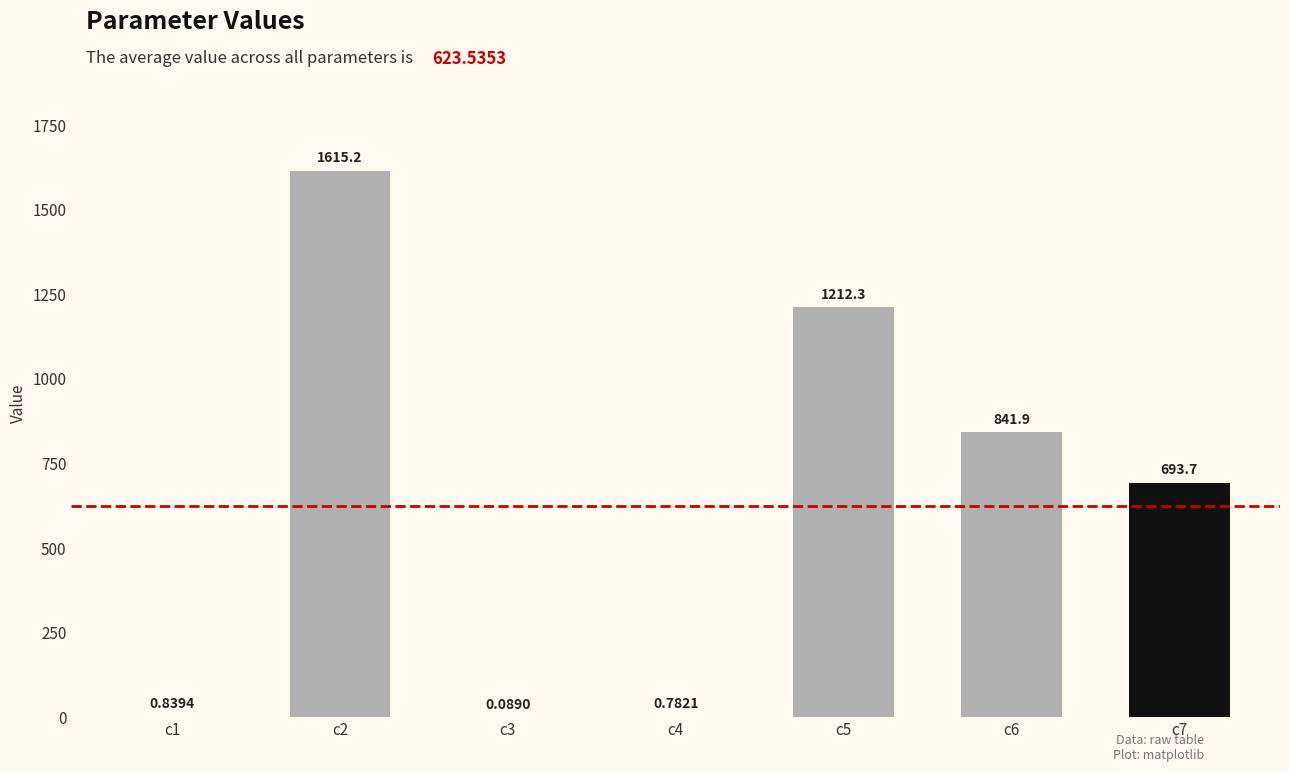

What is the change in value from c3 to c7?

+693.6